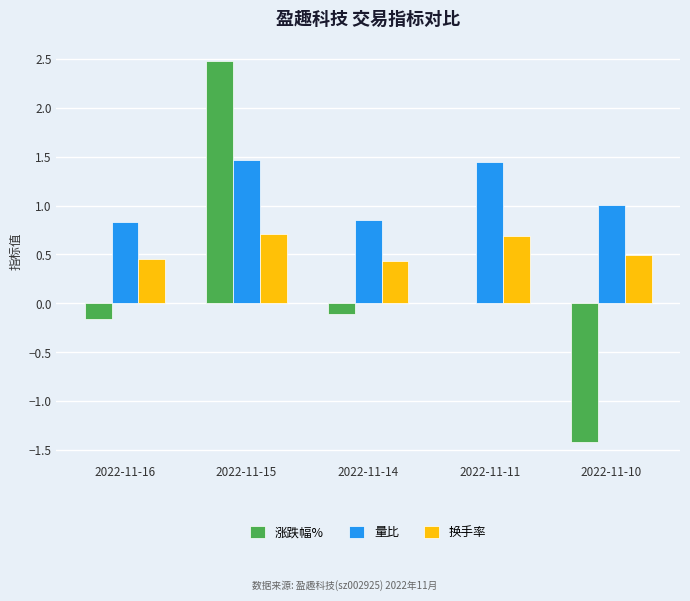

What is the sum of all 量比 values?

5.6